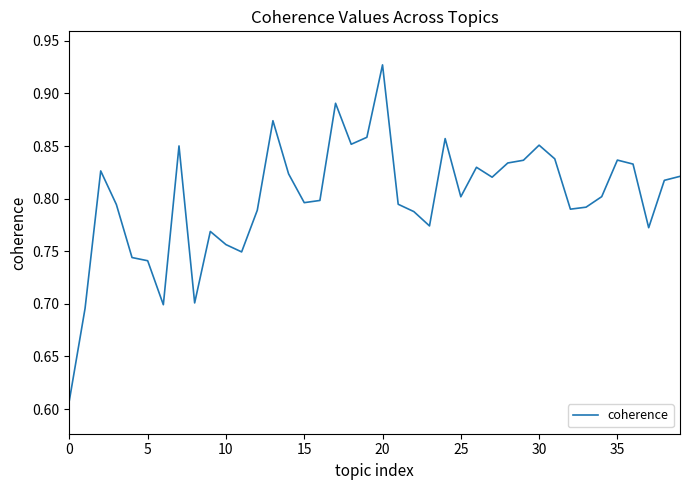

How many series are shown in this chart?

1